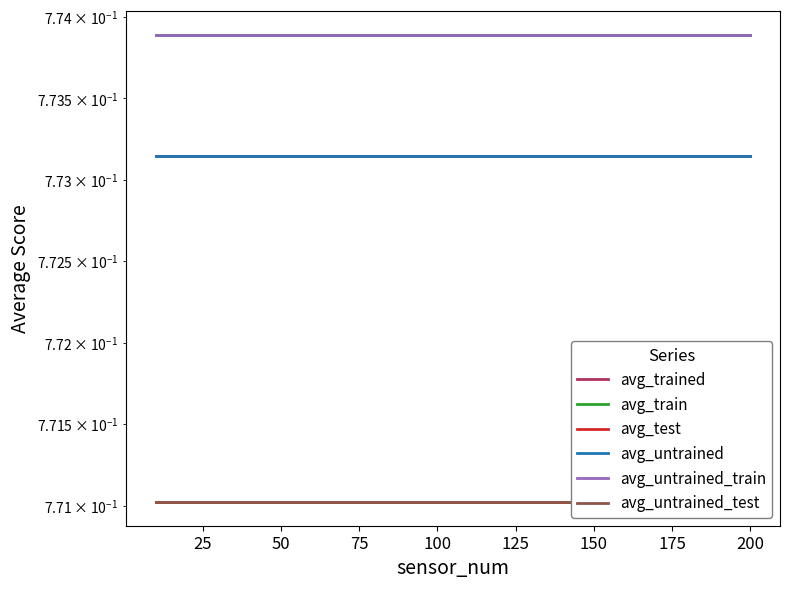

Rank the series at 100 from lowest to highest value.

avg_test, avg_untrained_test, avg_trained, avg_untrained, avg_train, avg_untrained_train